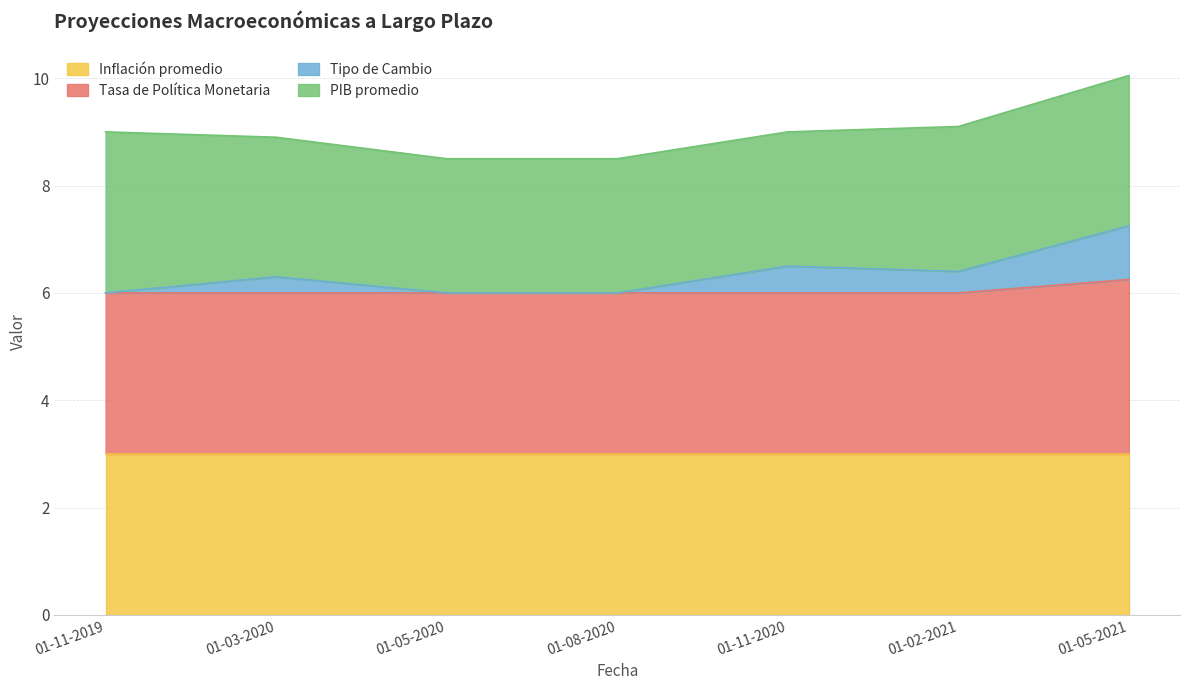

Count the number of categories in the chart.

7